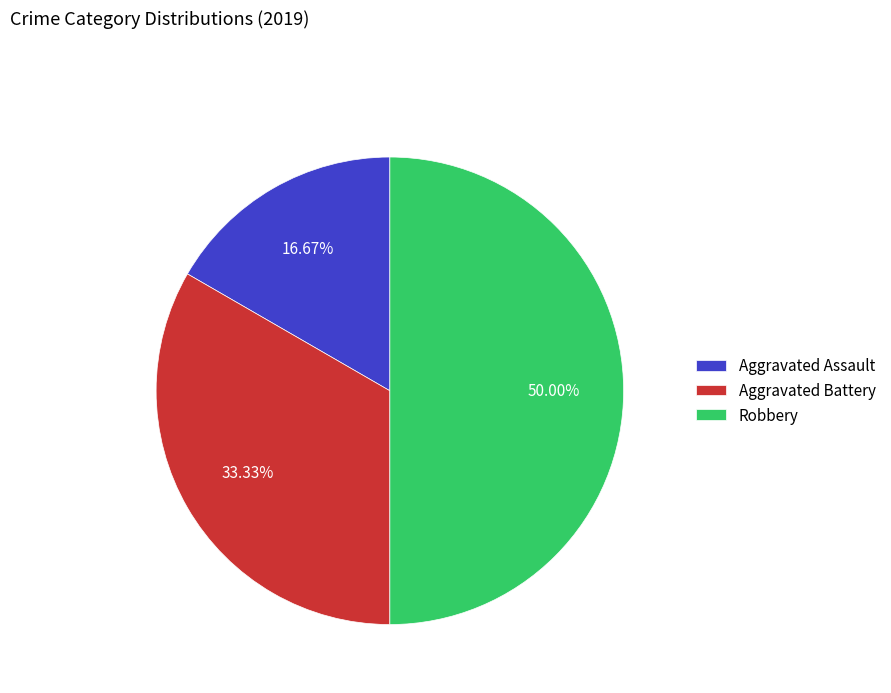

Which category has the biggest portion of the pie?

Robbery